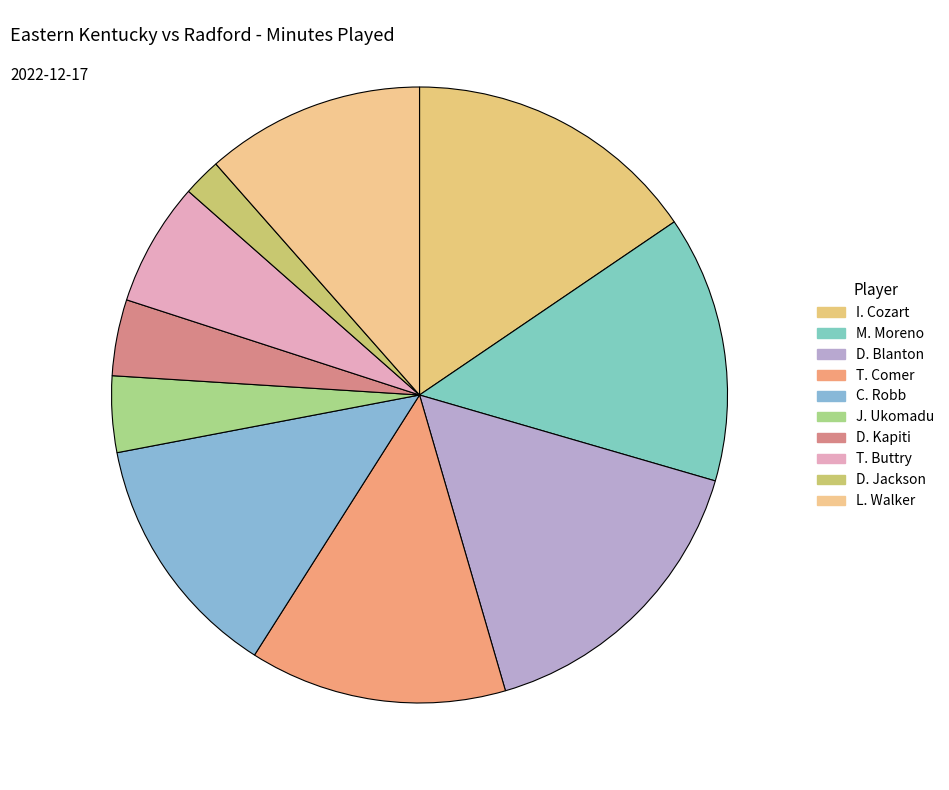

Rank the categories by value from lowest to highest.

D. Jackson, J. Ukomadu, D. Kapiti, T. Buttry, L. Walker, C. Robb, T. Comer, M. Moreno, I. Cozart, D. Blanton